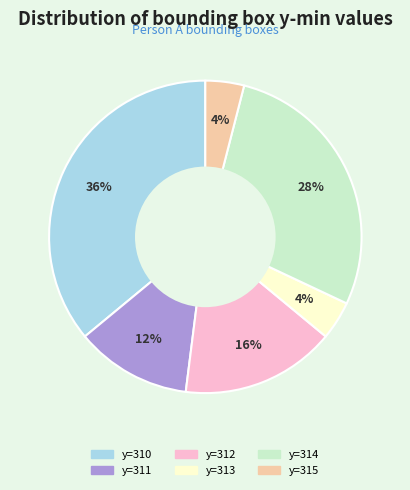

To the nearest percent, what is the difference between the largest and smallest slice percentages?

32%